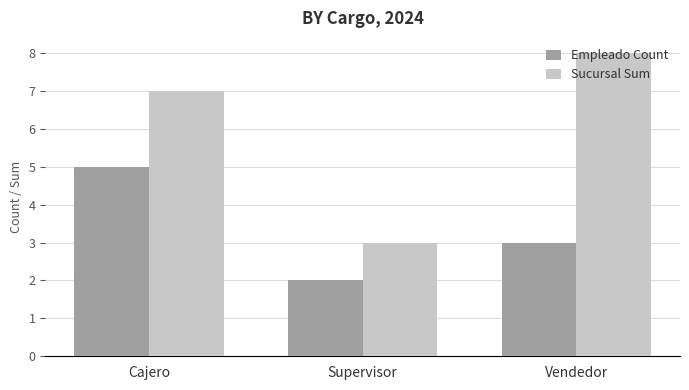

Which series has the widest spread of values?

Sucursal Sum